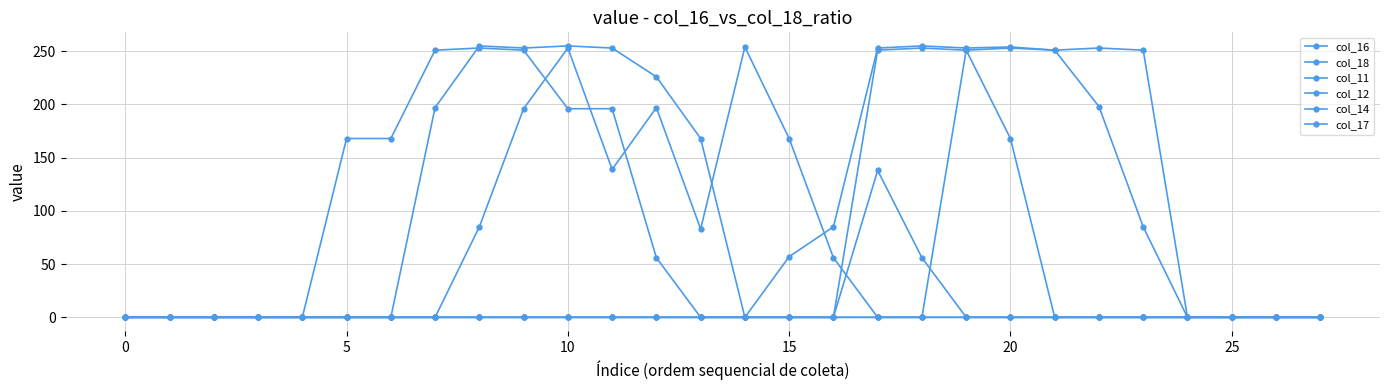

True or false: col_16 and col_17 intersect in this chart.

True